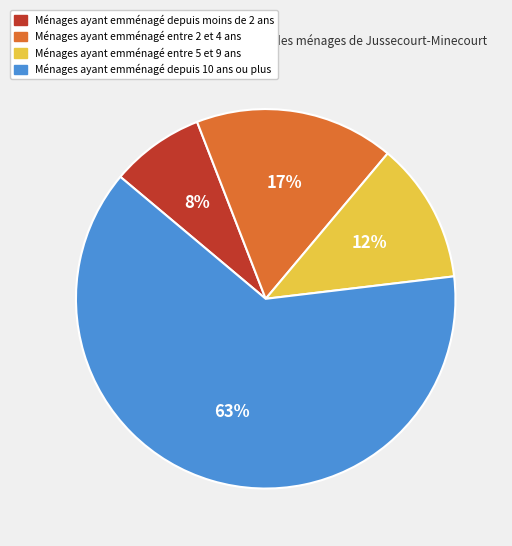

Is there any slice that represents more than half of the pie?

Yes